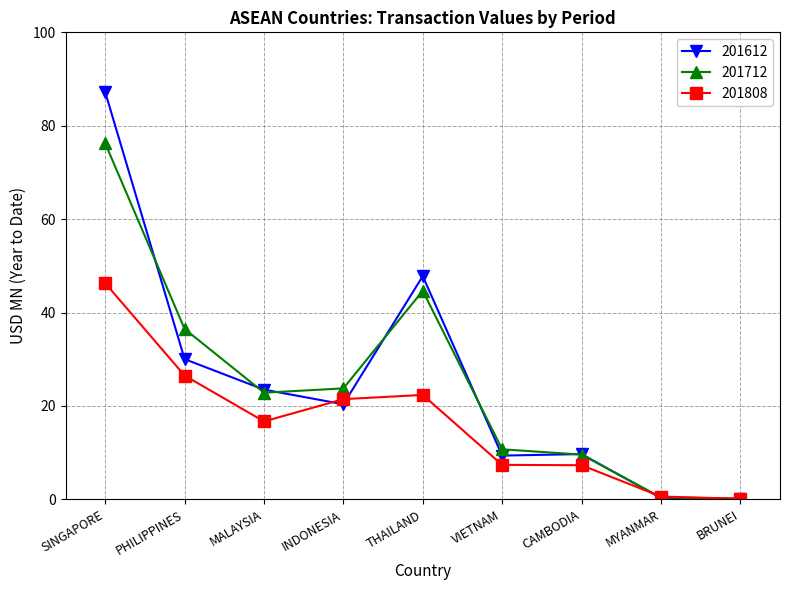

Which series has the largest range (max minus min)?

201612